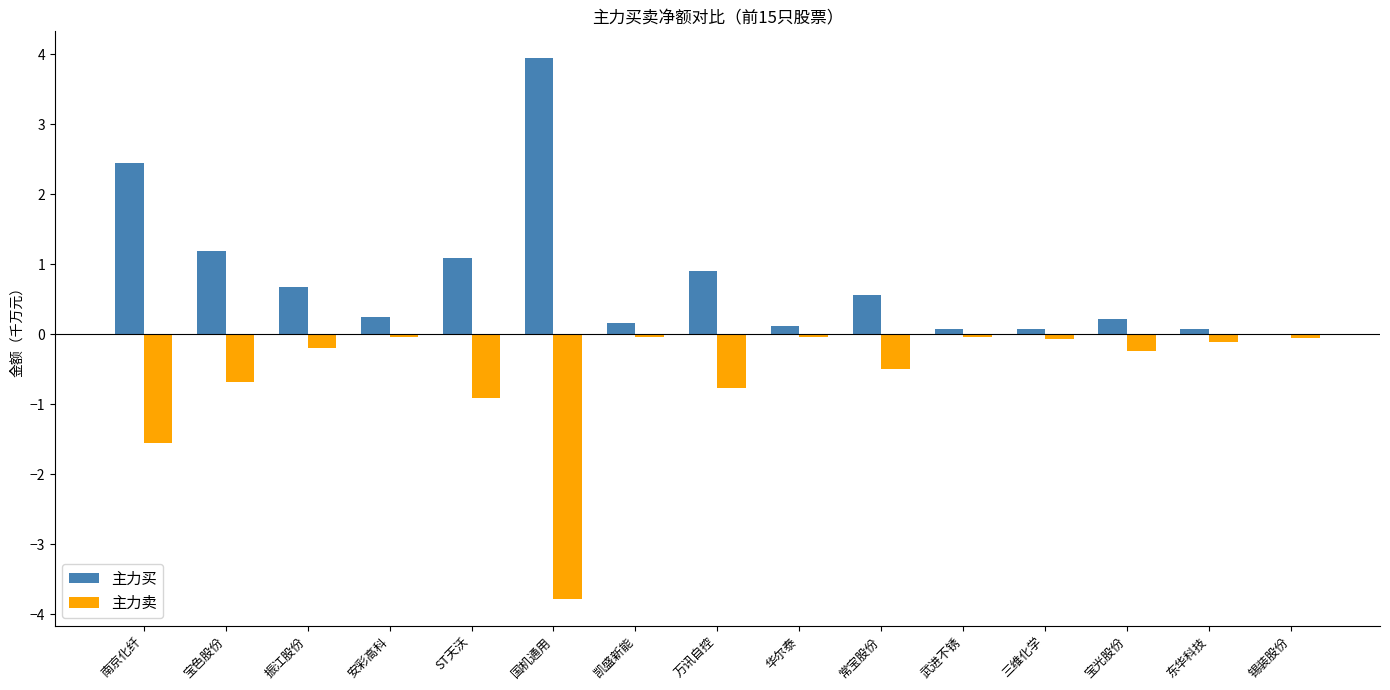

Between 安彩高科 and 常宝股份, which series saw the biggest shift?

主力卖